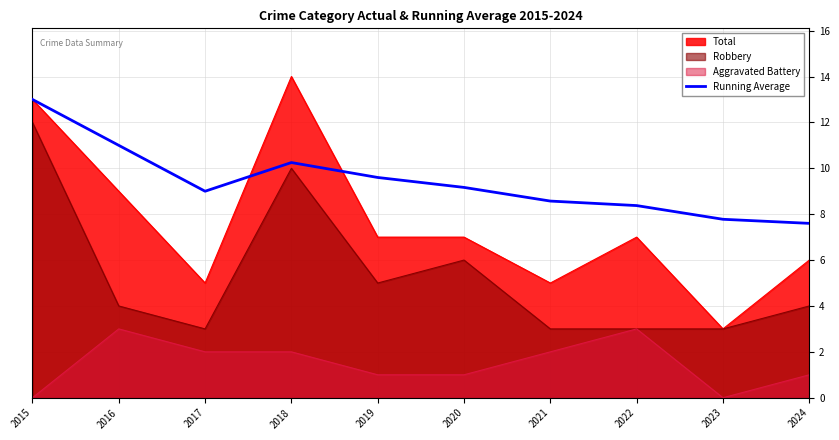

How many lines are shown in the chart?

4